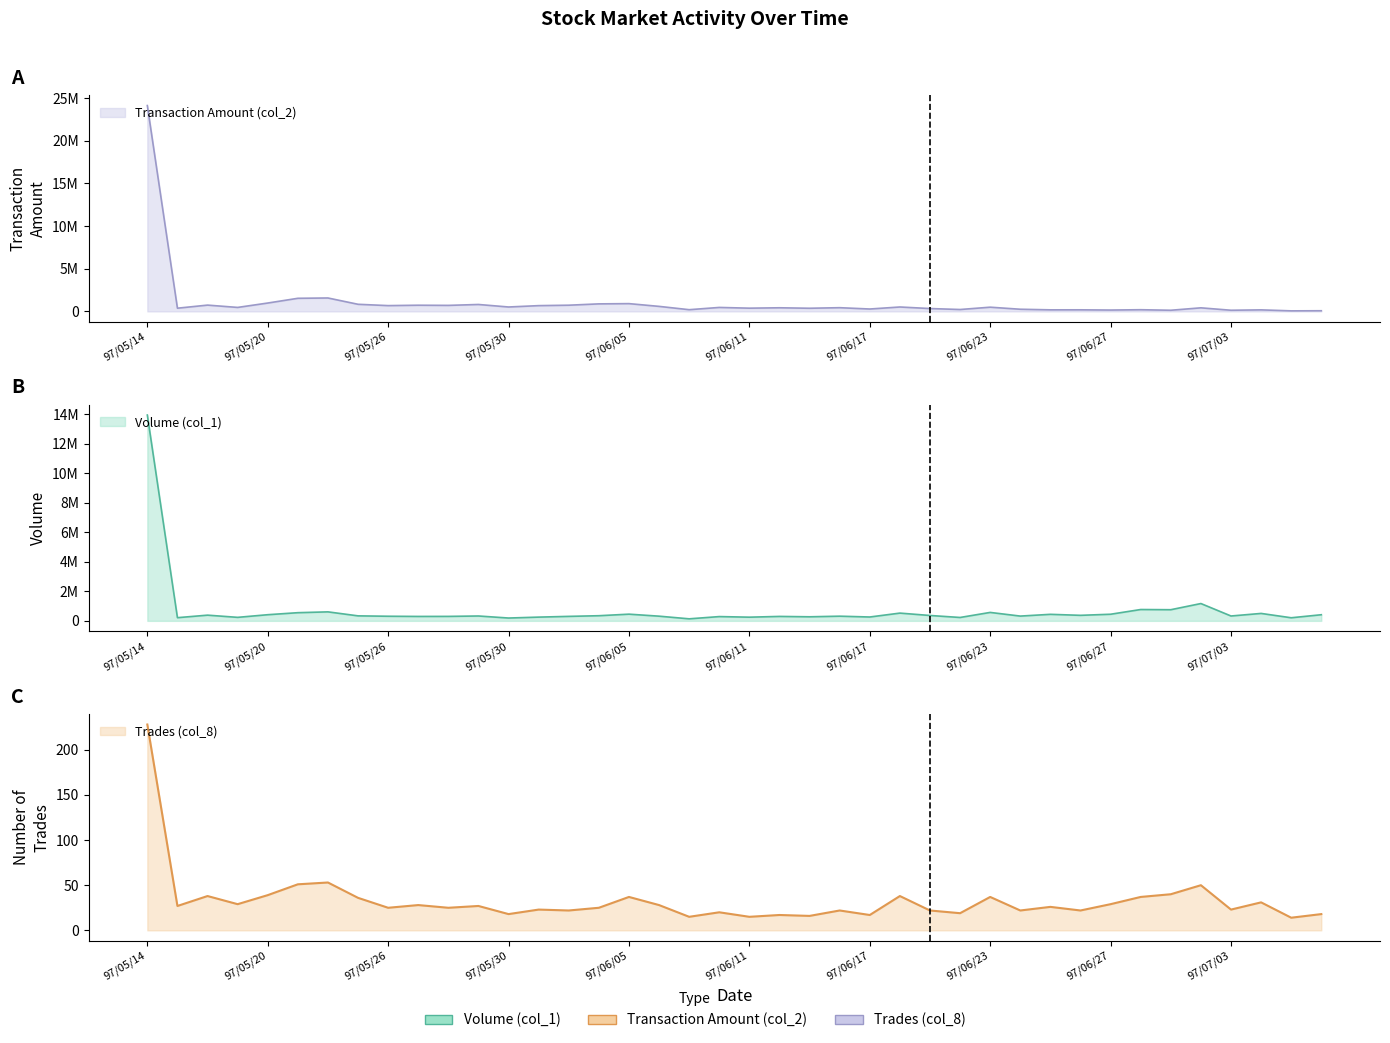

Where is Trades (col_8) nearest to the value 121?

97/05/22